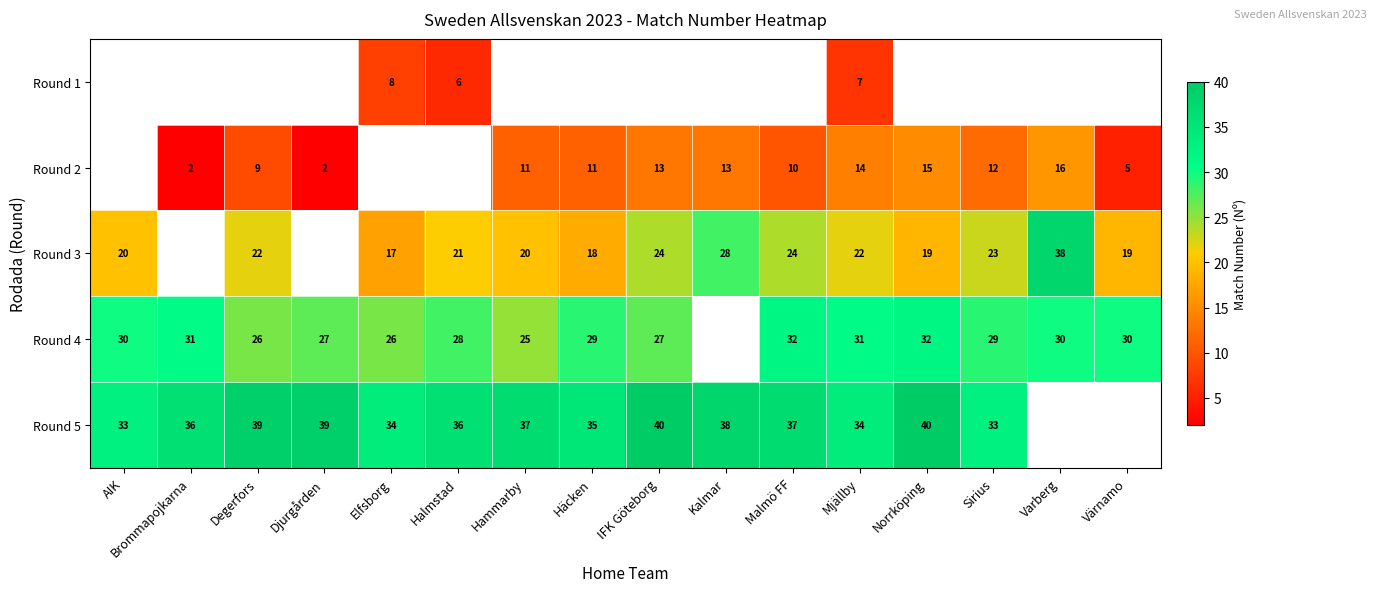

What is the smallest value displayed?

2.0